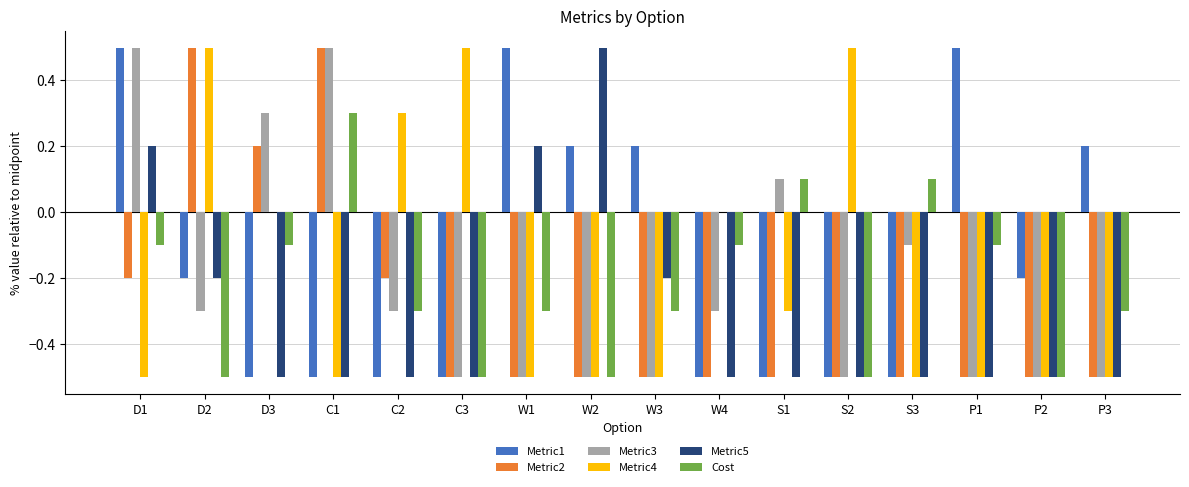

Is the value of Metric3 at D1 greater than the value of Metric5 at C3?

Yes